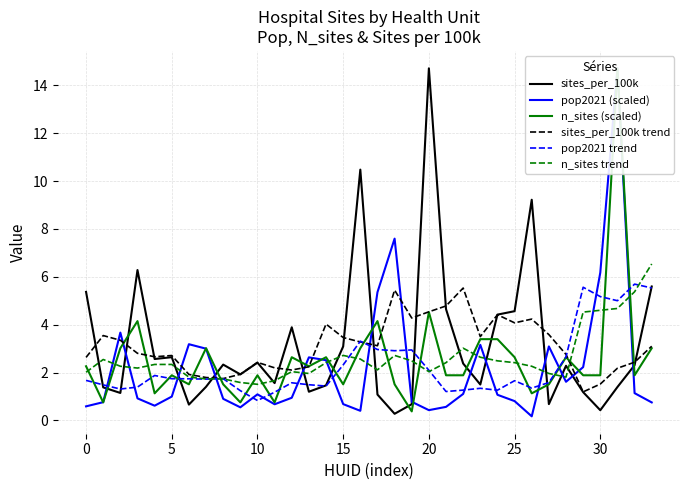

How many values in the n_sites (scaled) series are below 1?

4